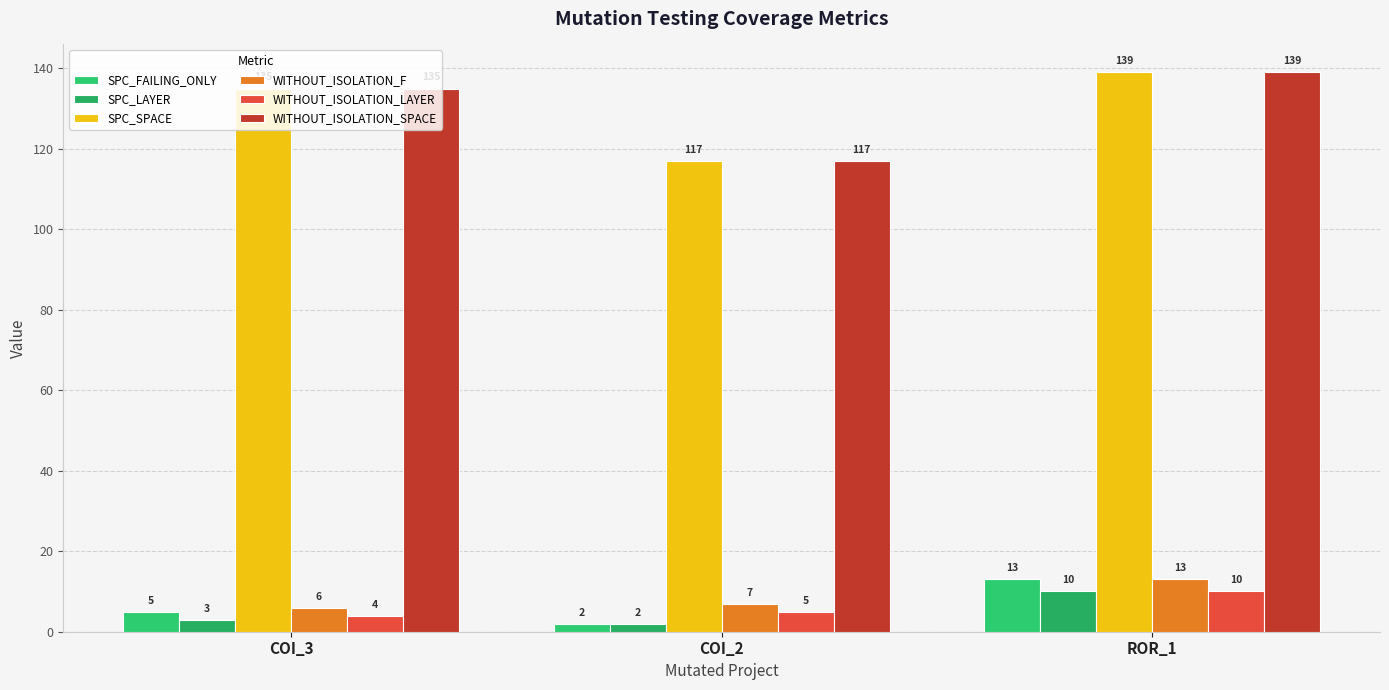

What is the difference between the maximum and minimum values in the SPC_LAYER series?

8